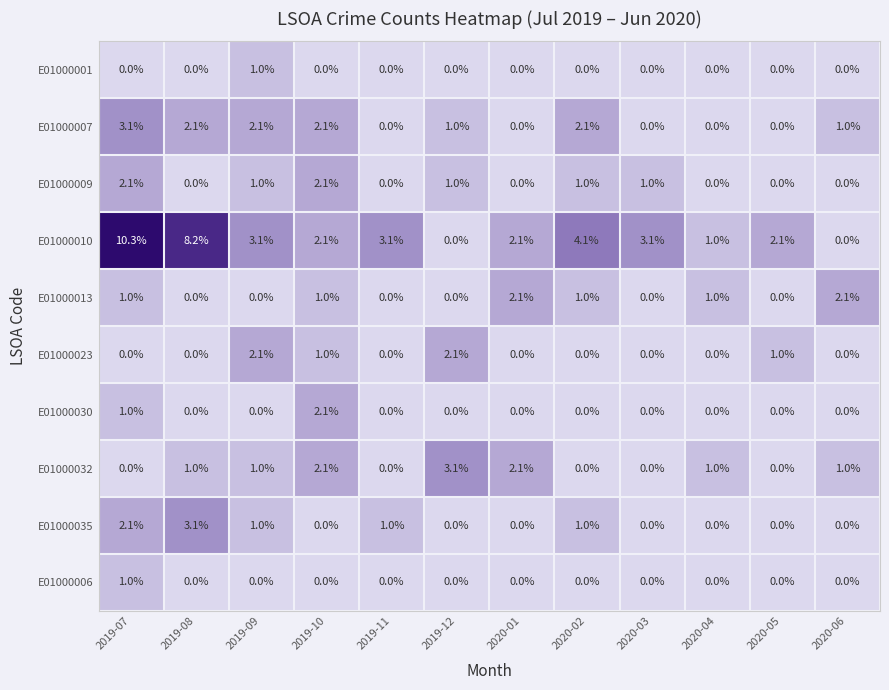

What is the difference between the maximum and minimum values in the E01000006 series?

1.0